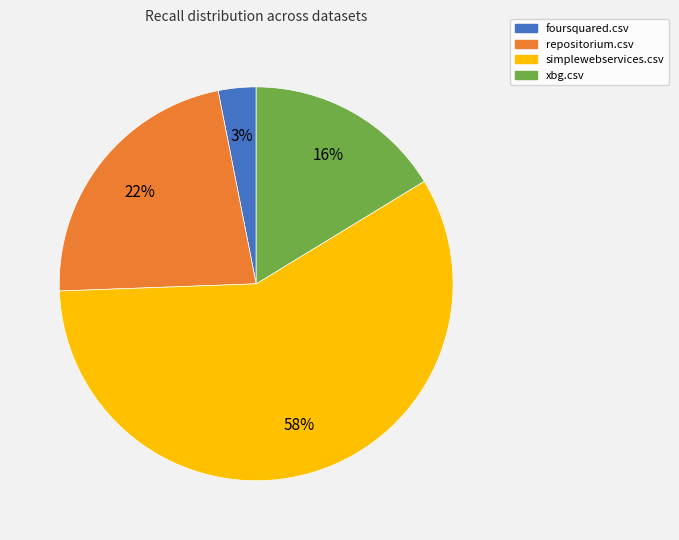

To the nearest percent, what percentage of the pie is foursquared.csv?

3%